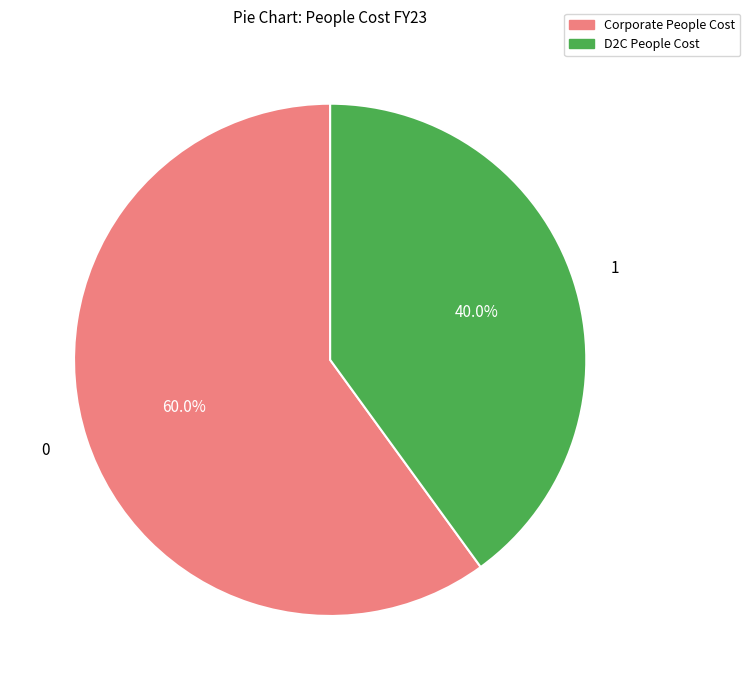

Count the number of slices in the pie.

2